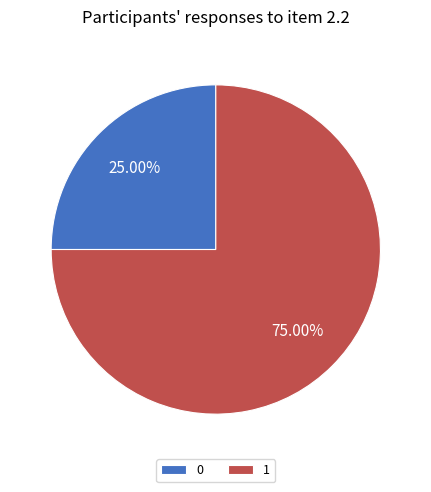

To the nearest percent, what percentage of the pie is 0?

25%